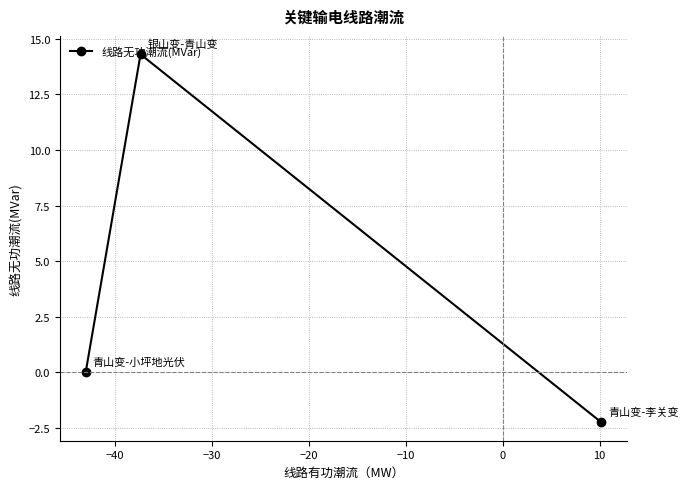

What is the difference between the maximum and minimum values?

16.6